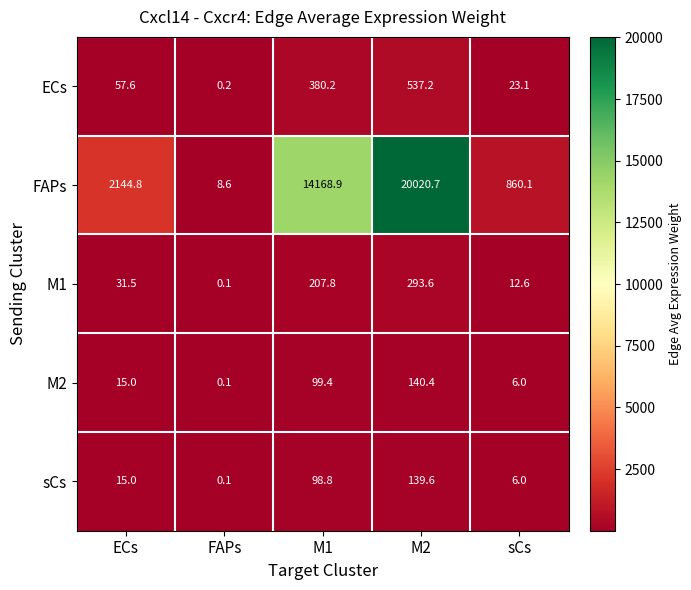

Which series has the largest total across all categories?

FAPs